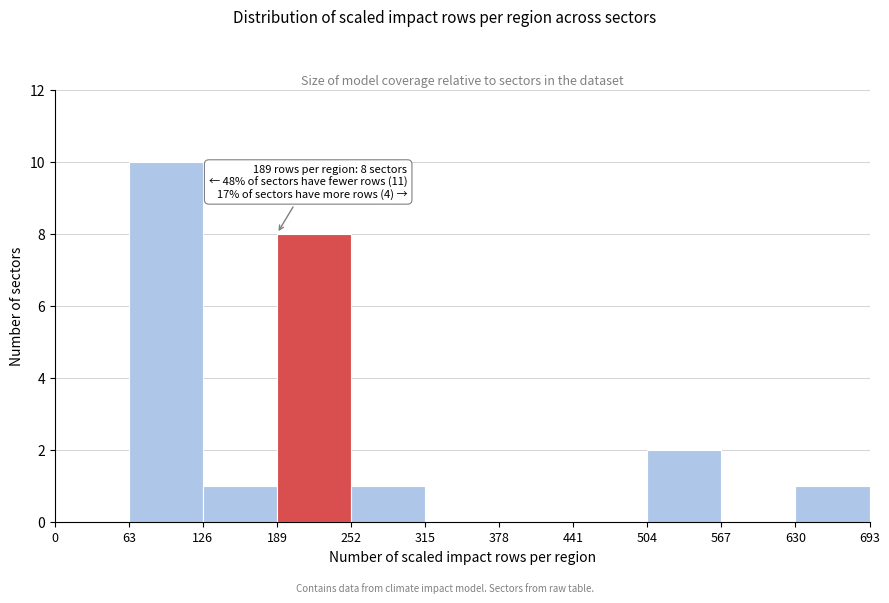

Over which range of the x-axis is the bar tallest?

63 to 126